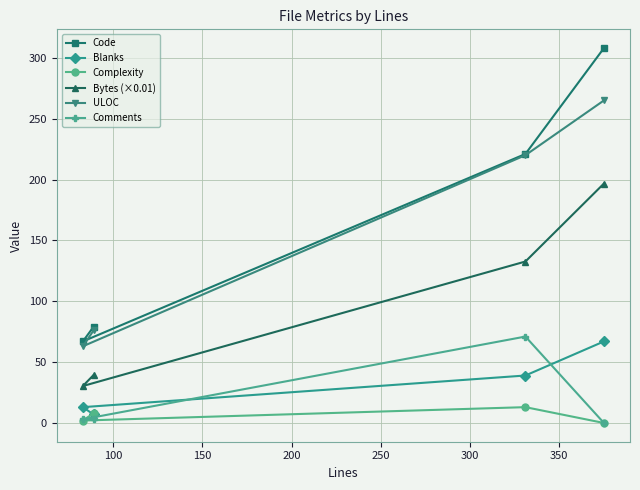

What is the greatest value displayed?

308.0